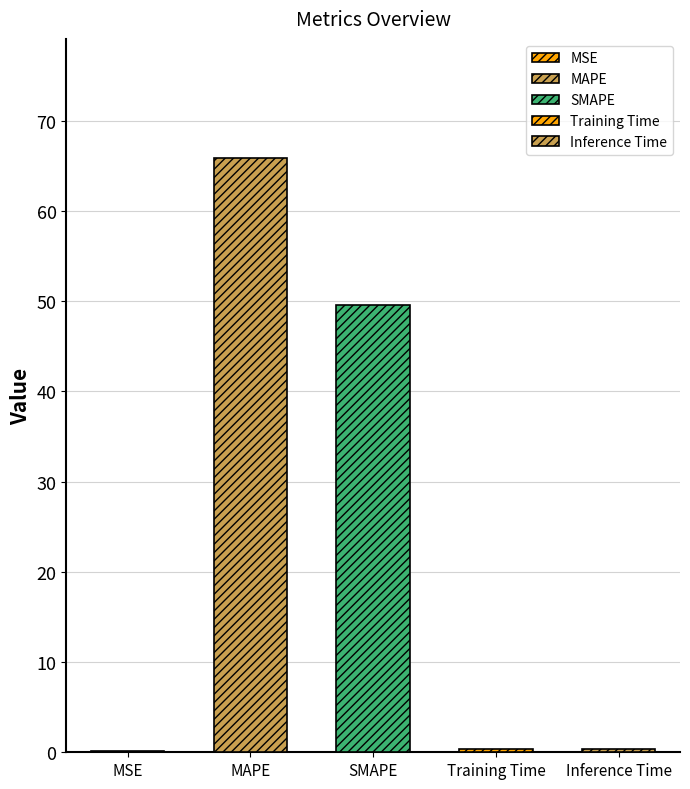

How many categories are shown in the chart?

5